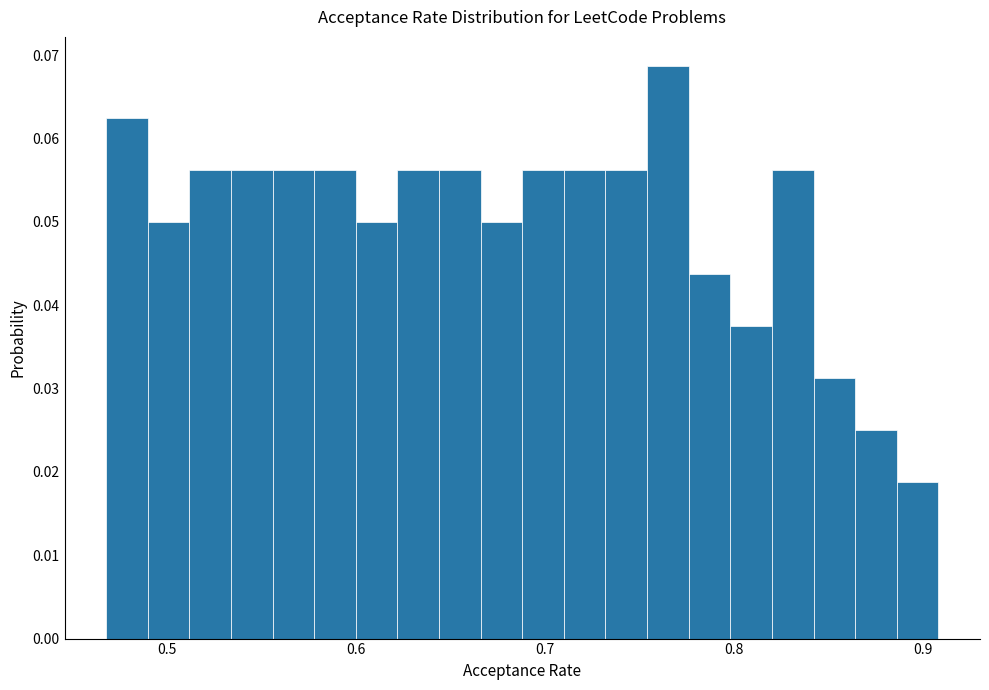

Around what value on the x-axis is the tallest bar? Give the approximate position of its centre, as read against the axis.

0.77